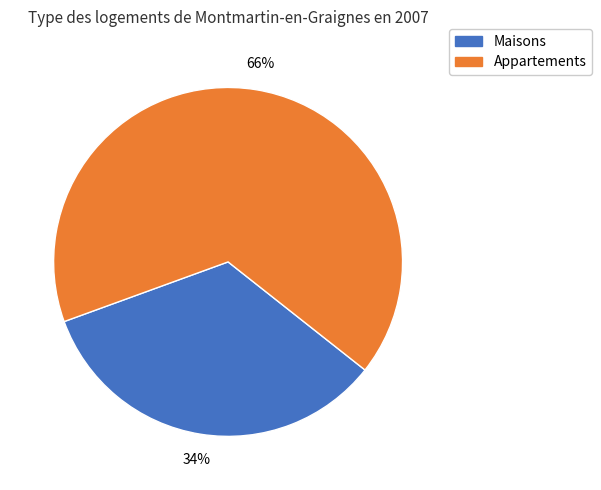

Is there any slice that represents more than half of the pie?

Yes